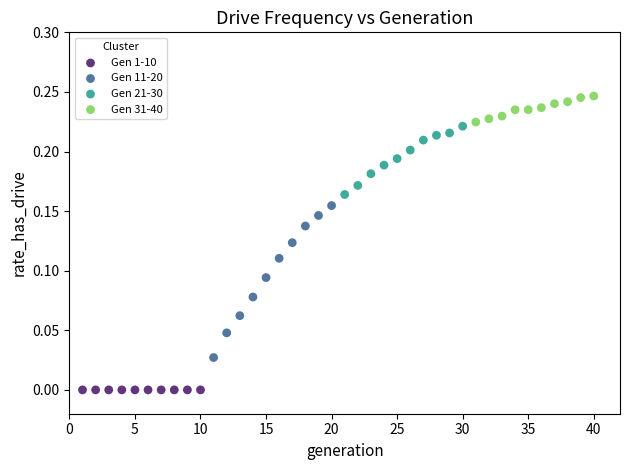

Which series reaches the minimum Y coordinate?

Gen 1-10